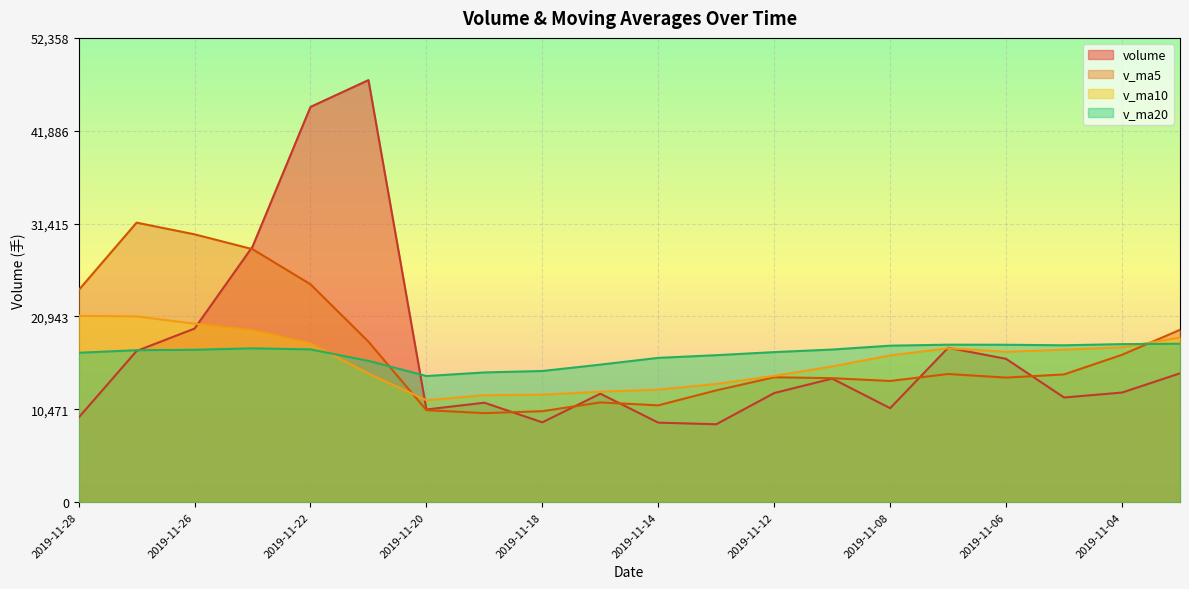

Reading left to right, transcribe all the data shown in this chart.

volume: 2019-11-28=9539.1	2019-11-27=17051.2	2019-11-26=19576.8	2019-11-25=28819.3	2019-11-22=44575.7	2019-11-21=47598.6	2019-11-20=10453.3	2019-11-19=11216.5	2019-11-18=9004.2	2019-11-15=12234.0	2019-11-14=8966.5	2019-11-13=8786.7	2019-11-12=12306.8	2019-11-11=13936.5	2019-11-08=10598.7	2019-11-07=17415.5	2019-11-06=16162.6	2019-11-05=11803.5	2019-11-04=12362.2	2019-11-01=14529.9
v_ma5: 2019-11-28=23912.4	2019-11-27=31524.3	2019-11-26=30204.8	2019-11-25=28532.7	2019-11-22=24569.7	2019-11-21=18101.3	2019-11-20=10374.9	2019-11-19=10041.6	2019-11-18=10259.6	2019-11-15=11246.1	2019-11-14=10919.0	2019-11-13=12608.8	2019-11-12=14084.0	2019-11-11=13983.3	2019-11-08=13668.5	2019-11-07=14454.7	2019-11-06=14047.1	2019-11-05=14405.5	2019-11-04=16621.2	2019-11-01=19436.2
v_ma10: 2019-11-28=21006.9	2019-11-27=20949.6	2019-11-26=20123.2	2019-11-25=19396.2	2019-11-22=17907.9	2019-11-21=14510.2	2019-11-20=11491.9	2019-11-19=12062.8	2019-11-18=12121.5	2019-11-15=12457.3	2019-11-14=12686.9	2019-11-13=13328.0	2019-11-12=14244.8	2019-11-11=15302.3	2019-11-08=16552.4	2019-11-07=17356.1	2019-11-06=16956.1	2019-11-05=17197.8	2019-11-04=17462.7	2019-11-01=18562.8
v_ma20: 2019-11-28=16846.9	2019-11-27=17138.8	2019-11-26=17184.0	2019-11-25=17349.2	2019-11-22=17230.1	2019-11-21=15933.2	2019-11-20=14224.0	2019-11-19=14630.3	2019-11-18=14792.1	2019-11-15=15510.0	2019-11-14=16273.5	2019-11-13=16573.8	2019-11-12=16922.5	2019-11-11=17211.6	2019-11-08=17648.3	2019-11-07=17760.0	2019-11-06=17751.1	2019-11-05=17691.7	2019-11-04=17823.2	2019-11-01=17866.3